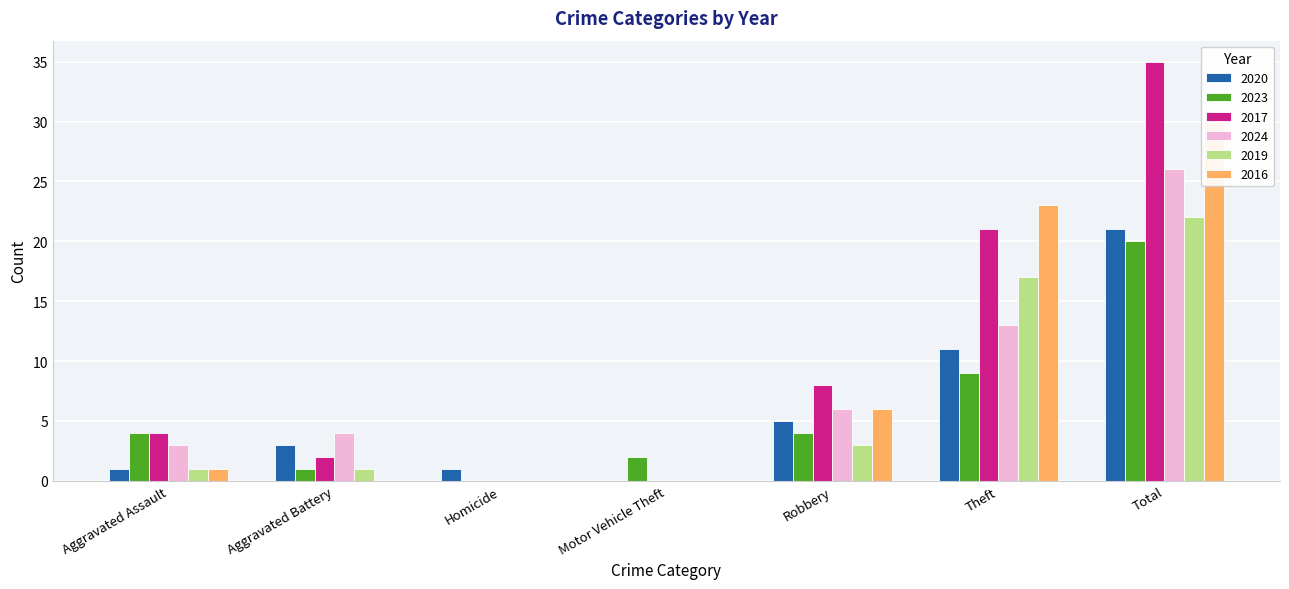

How many distinct data groups are displayed?

6